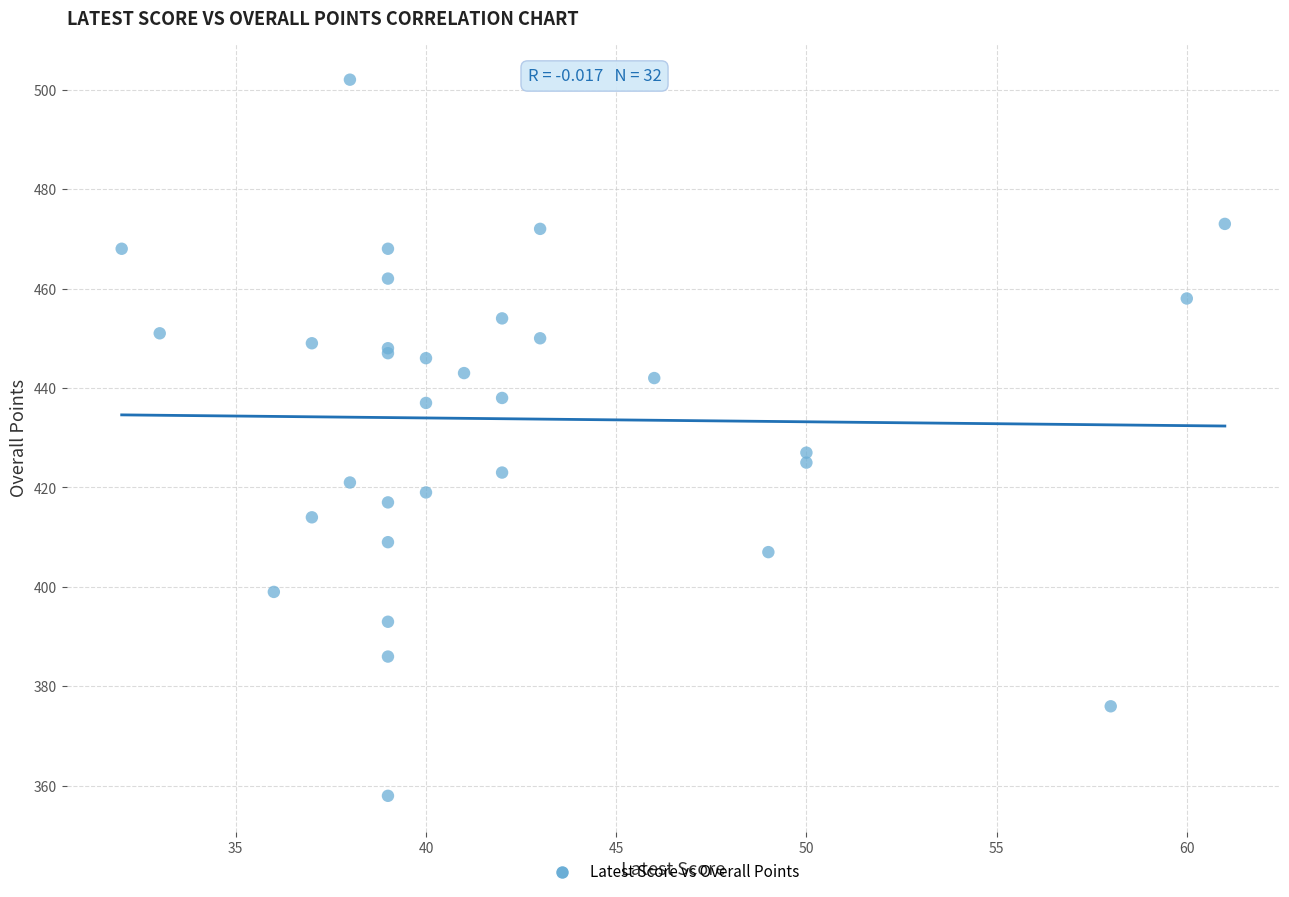

What Y value in the scatter plot is closest to 430?

427